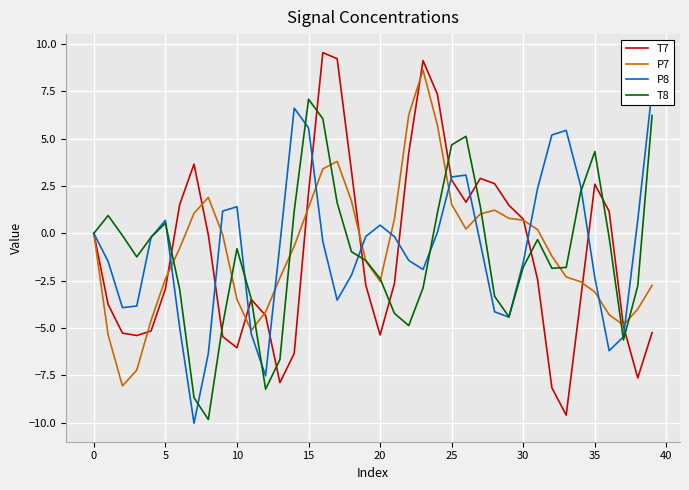

What is the maximum value for T7?

9.6